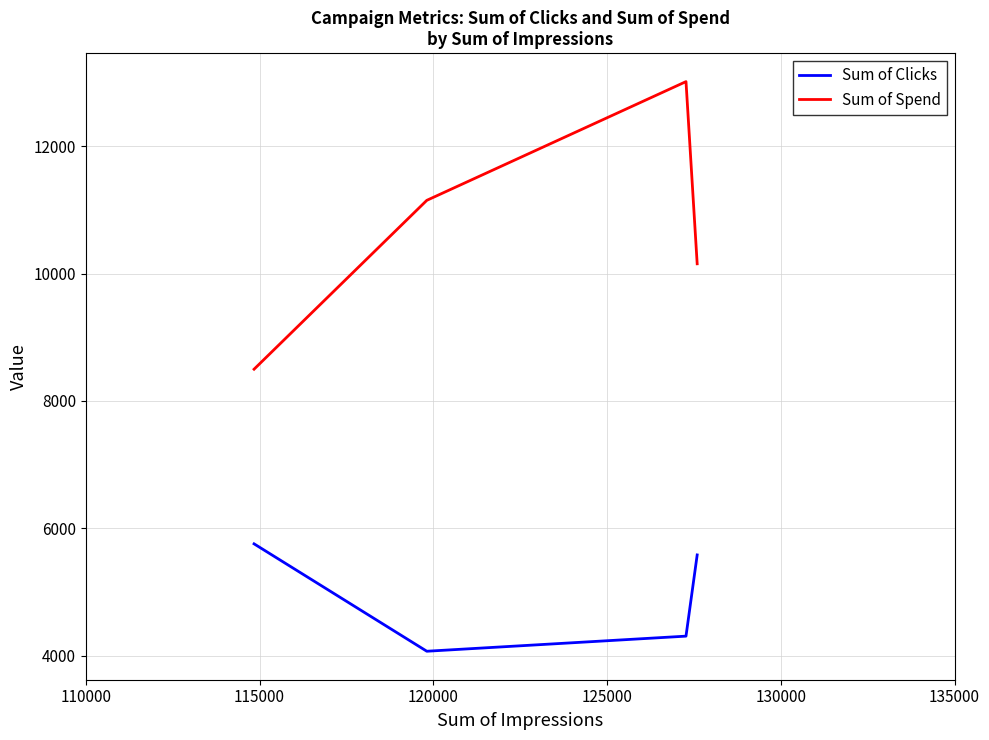

What is the sum of all Sum of Clicks values?

19719.0